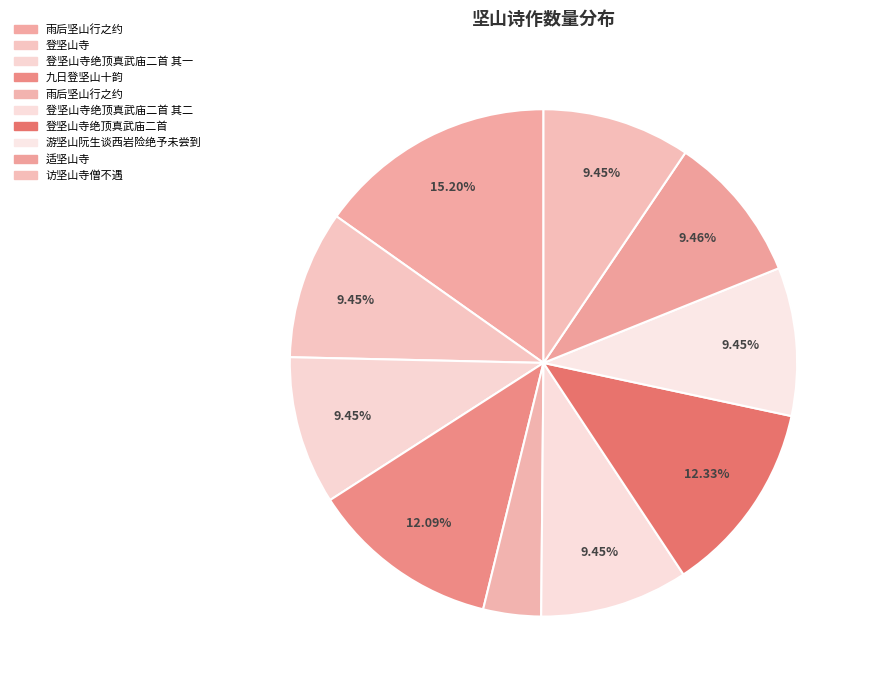

How many segments does this pie chart have?

10